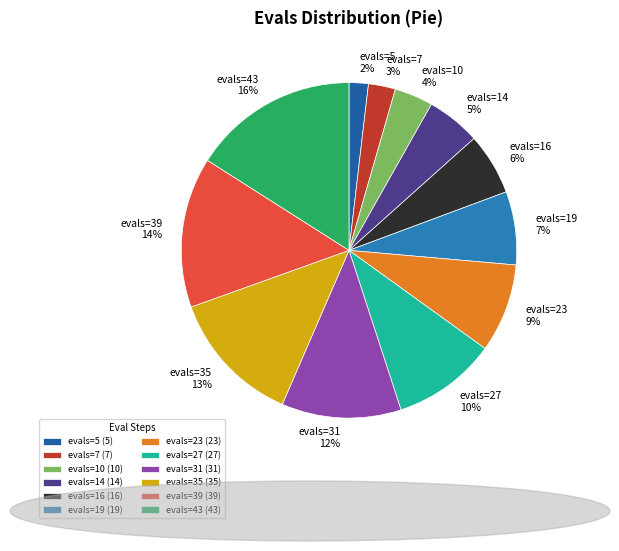

To the nearest percent, what is the difference between the largest and smallest slice percentages?

14%